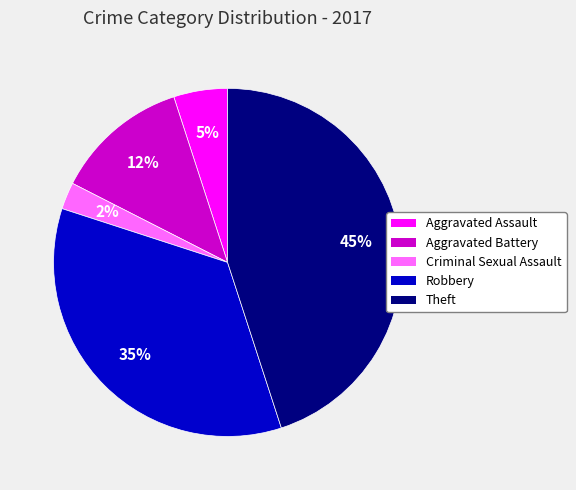

Count the number of slices in the pie.

5